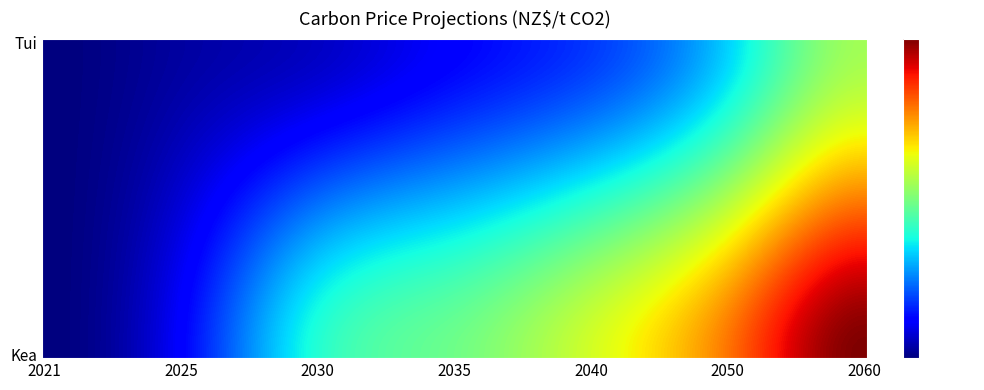

Which series has the widest spread of values?

Kea